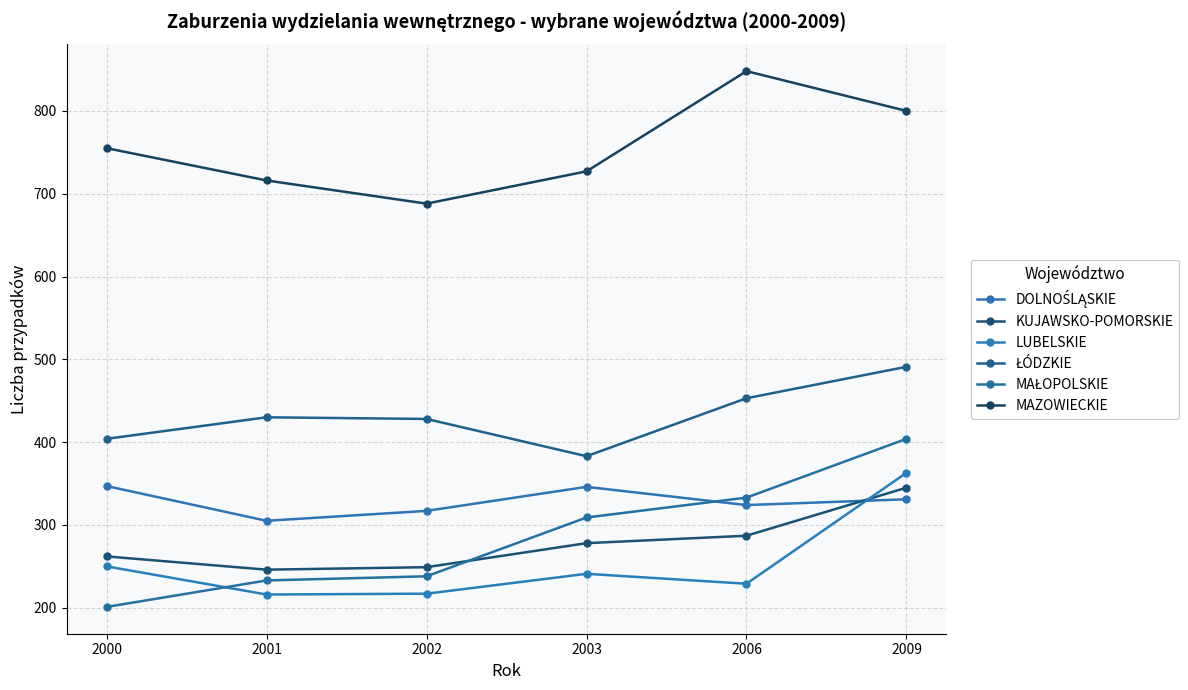

Which series has the largest total across all categories?

MAZOWIECKIE